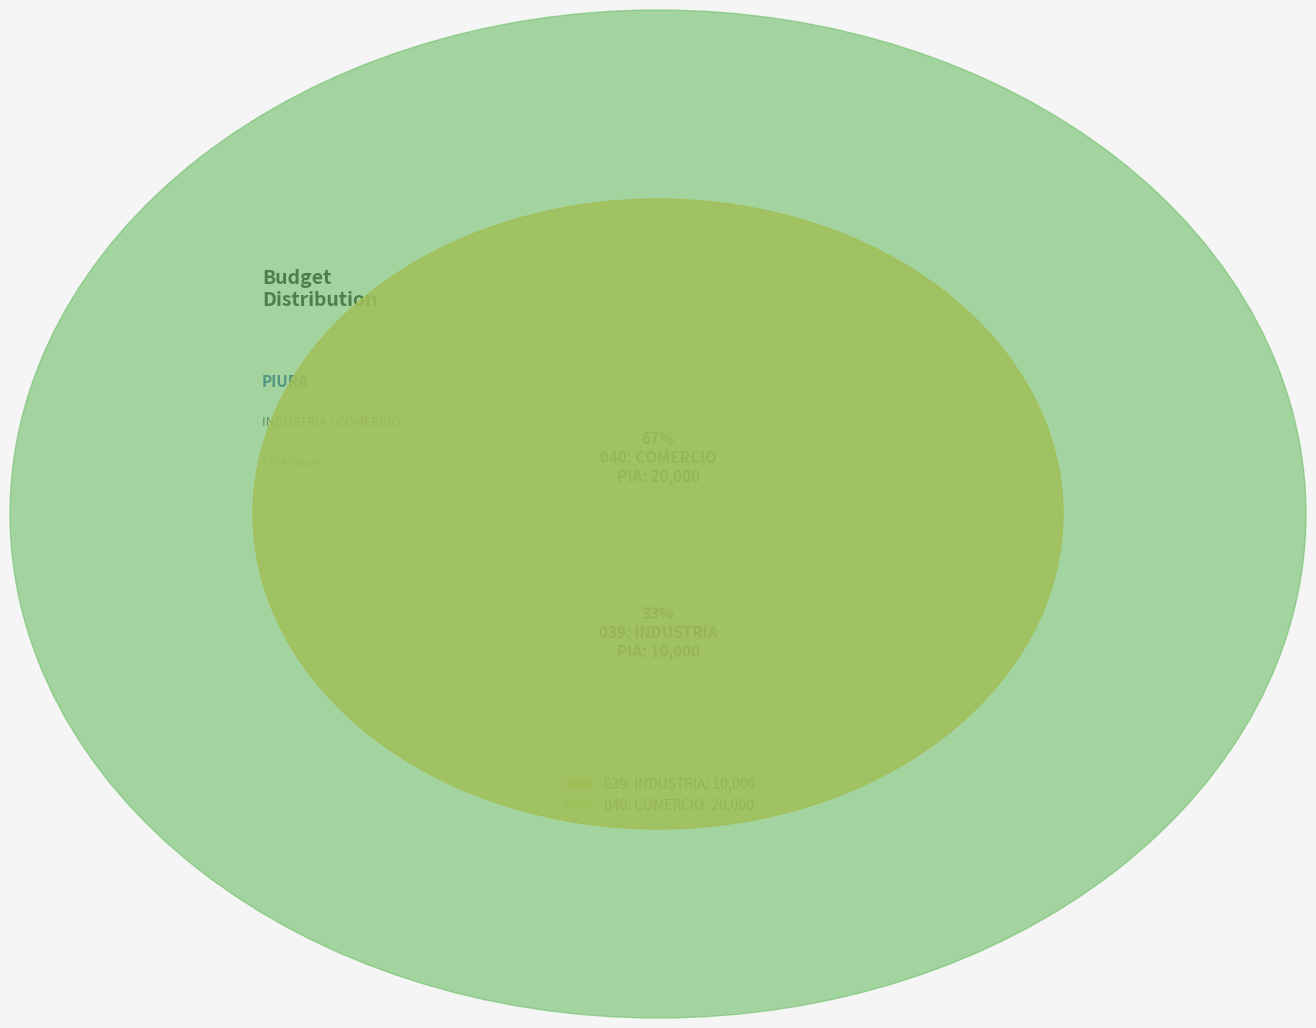

Rank the categories by value from lowest to highest.

039: INDUSTRIA, 040: COMERCIO